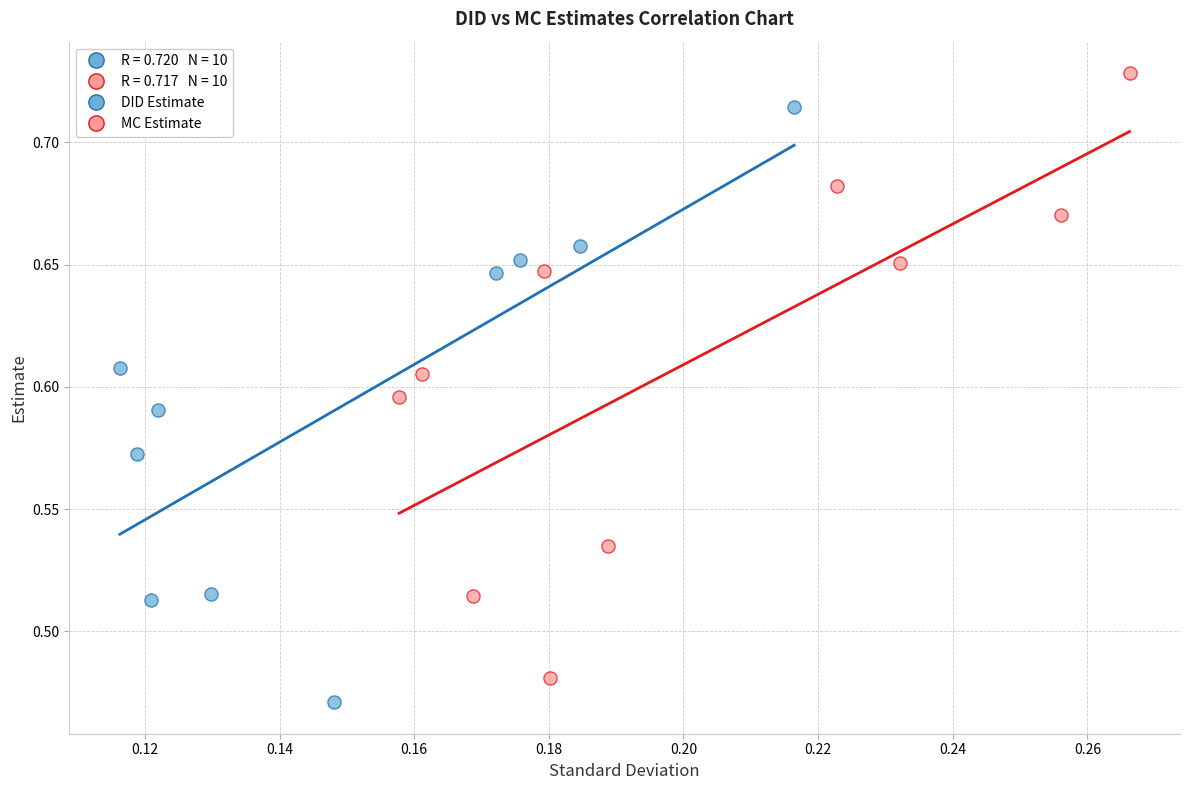

Which series has the largest Y range (max minus min)?

MC Estimate